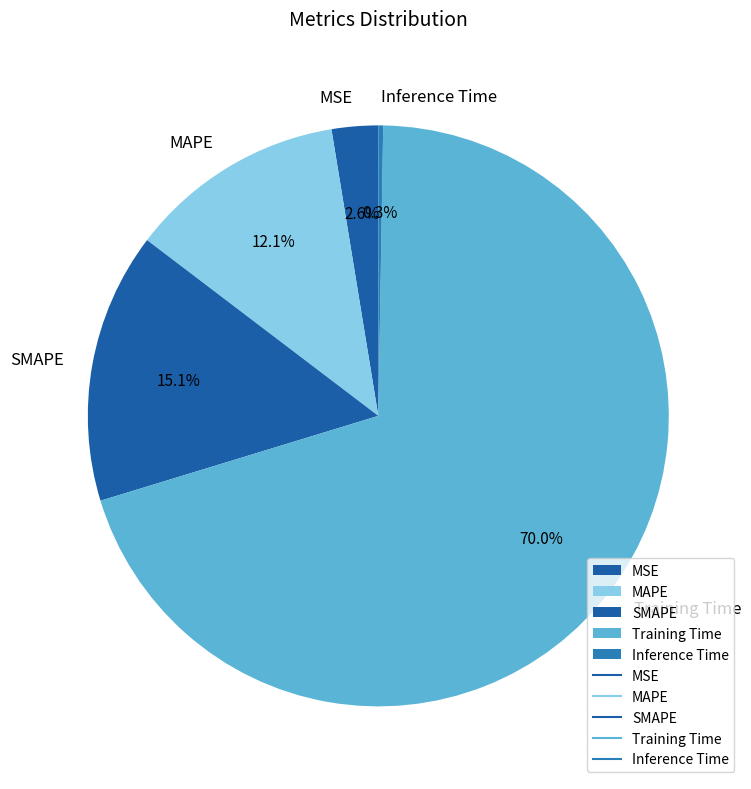

What percentage is the SMAPE slice, to the nearest percent?

15%